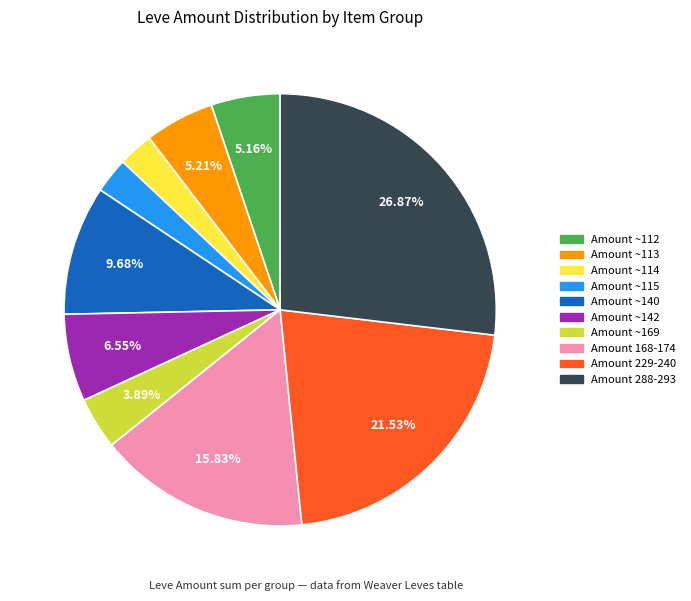

How many segments does this pie chart have?

10